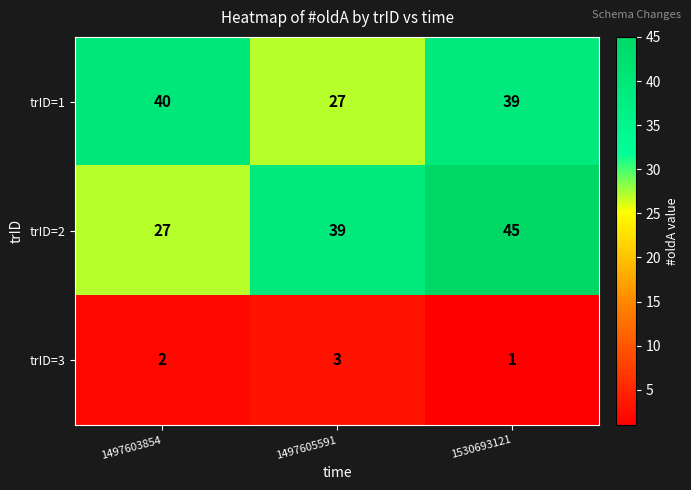

What is the approximate value of trID=1 at 1530693121?

39